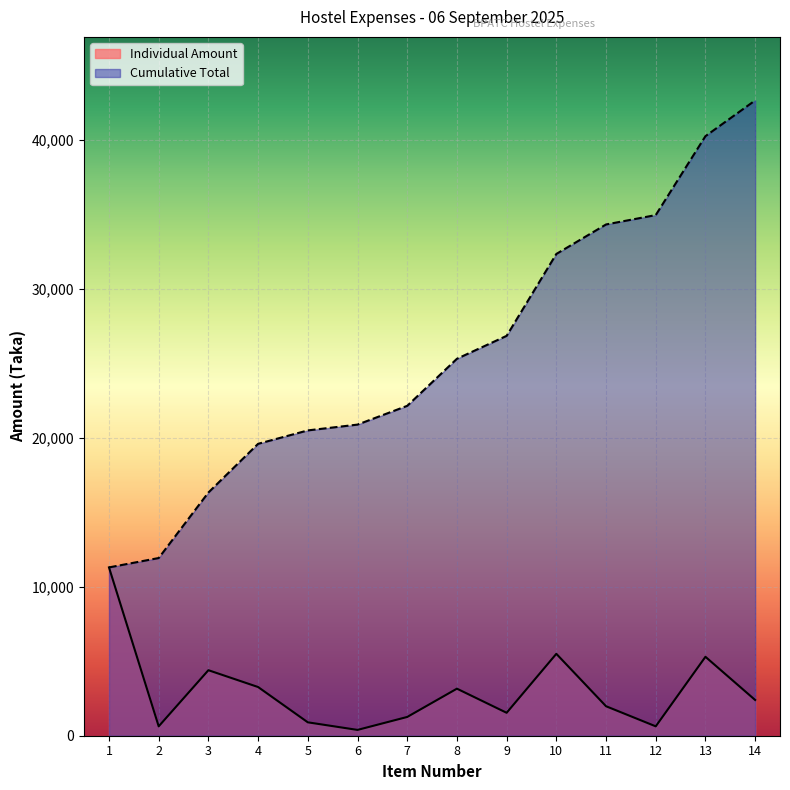

How many data points in Cumulative Total are above 25313?

6